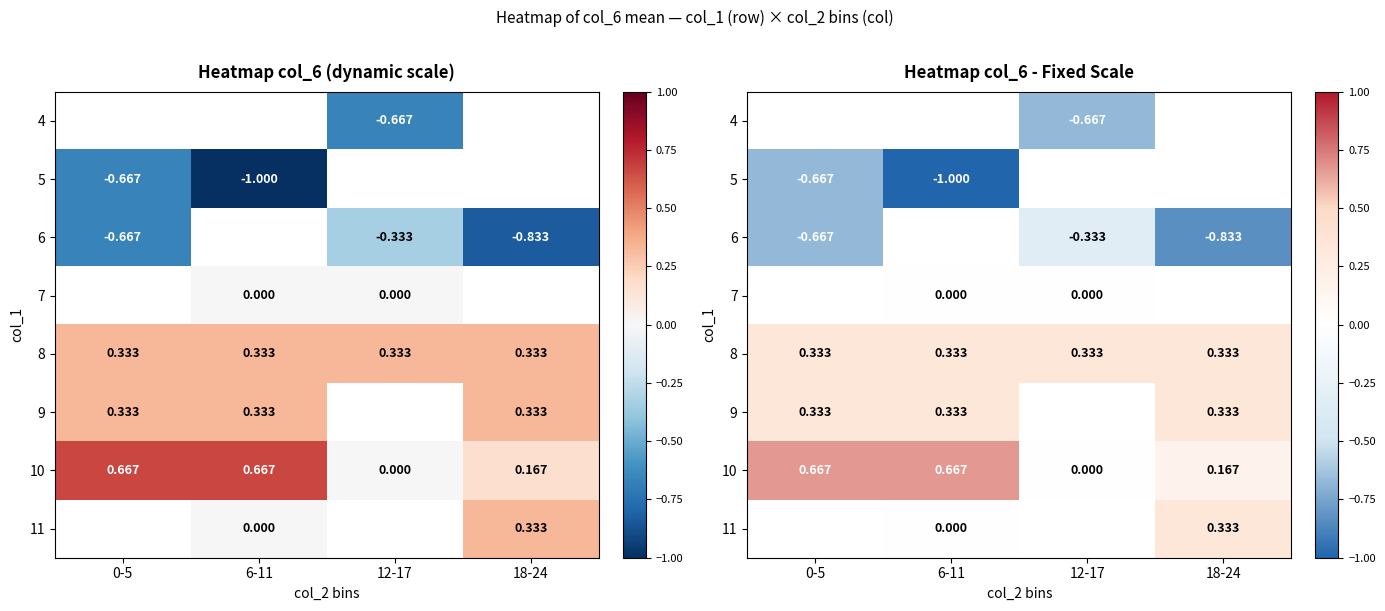

What is the sum of the 10 values at 6-11 and 0-5?

1.3